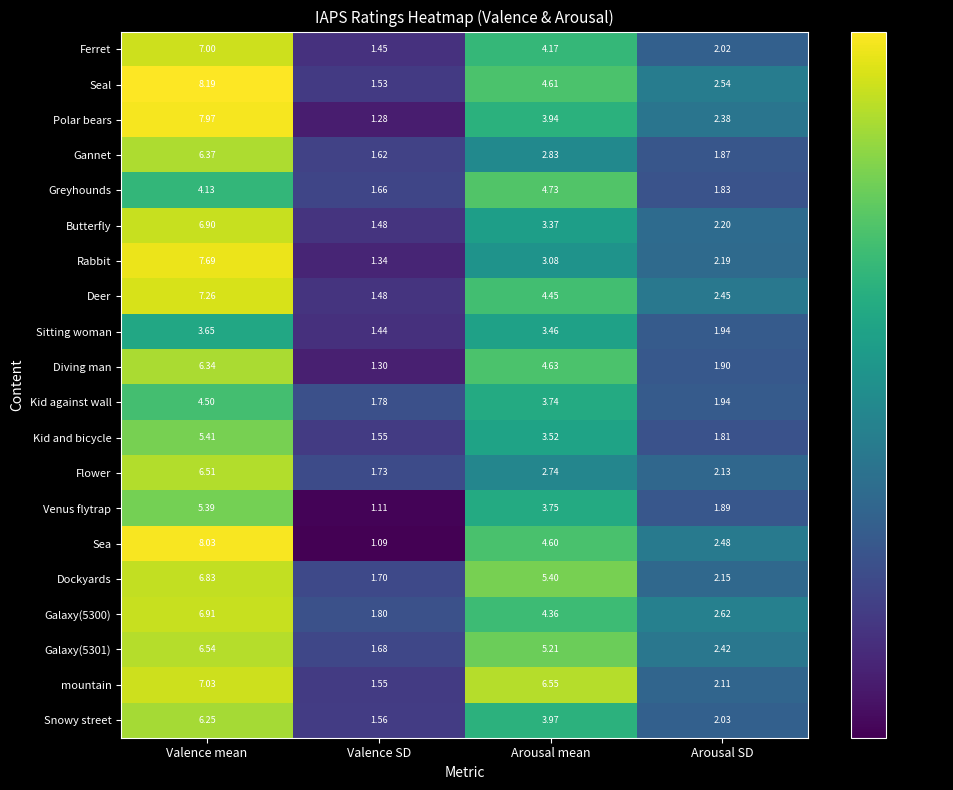

Which series has the widest spread of values?

Sea